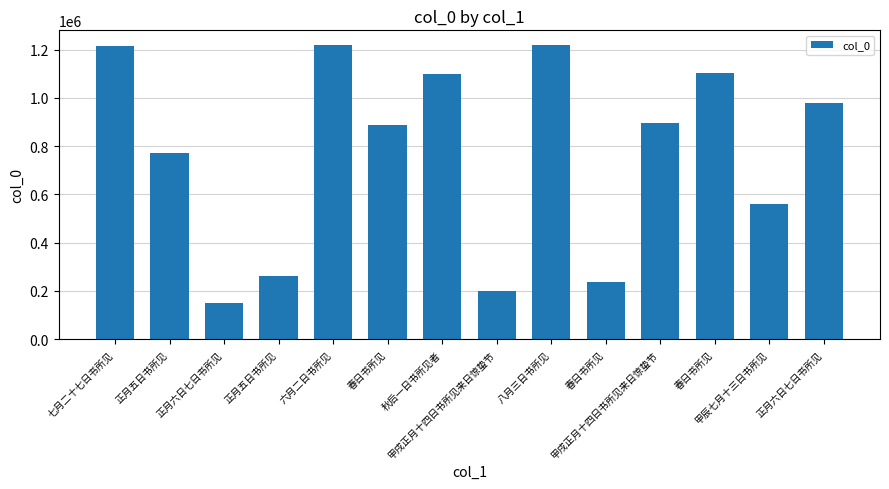

Which category has the lowest value across all series?

正月六日七日书所见